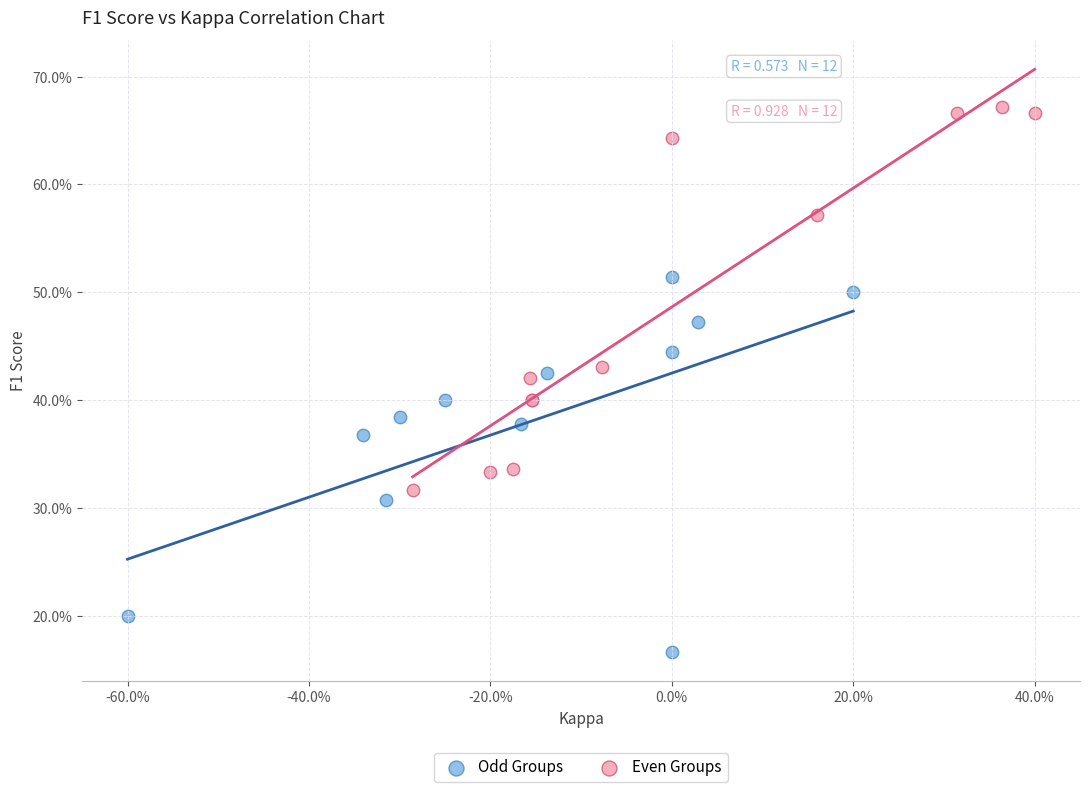

Which series contains the highest Y value?

Even Groups